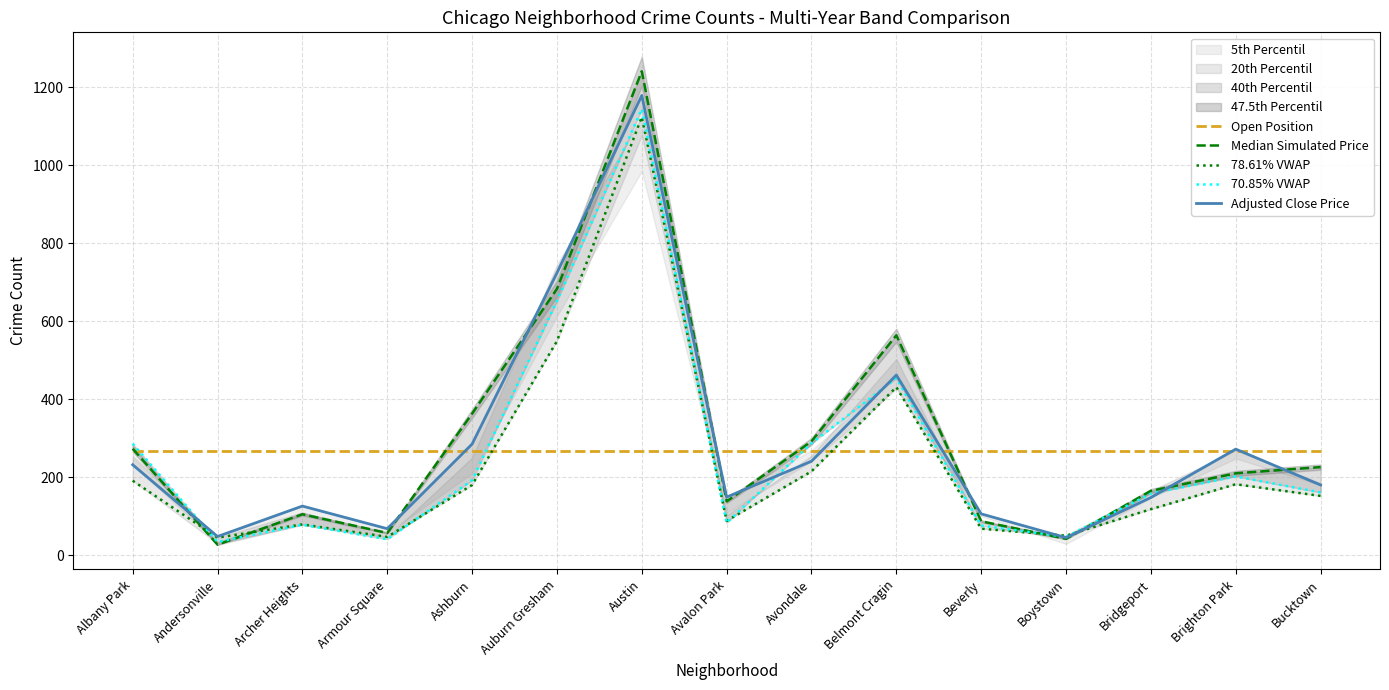

Read the Open Position value at Belmont Cragin.

267.0